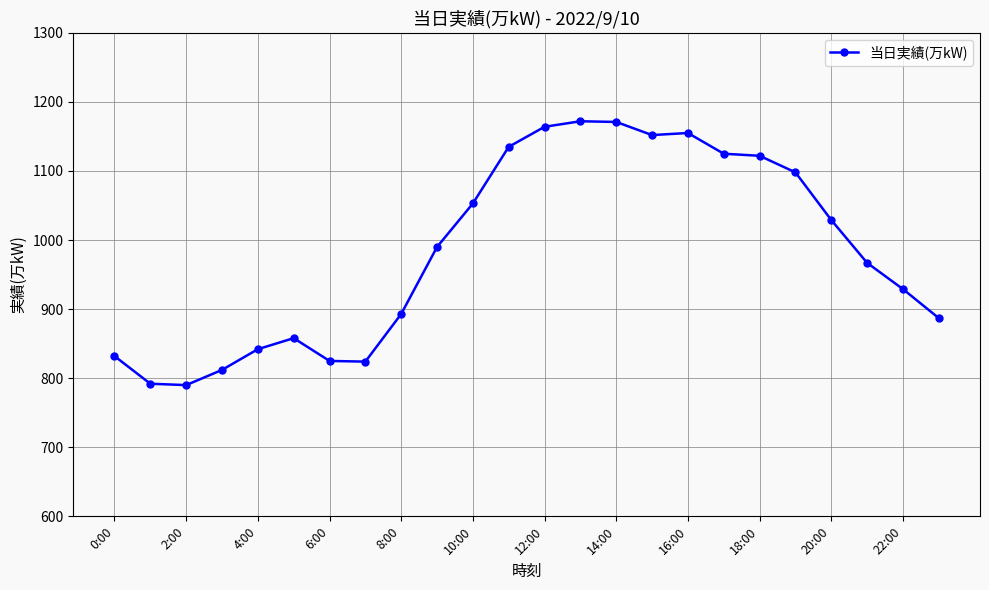

What is the maximum value shown in the chart?

1172